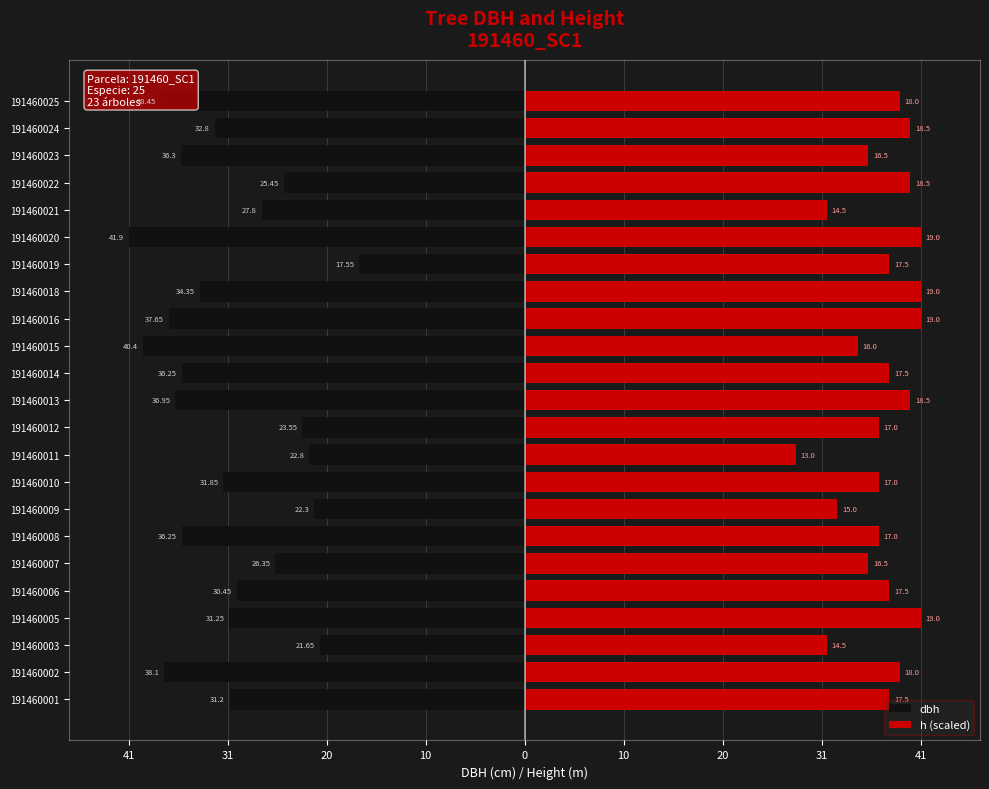

How many values in the h (scaled) series are below 38?

10